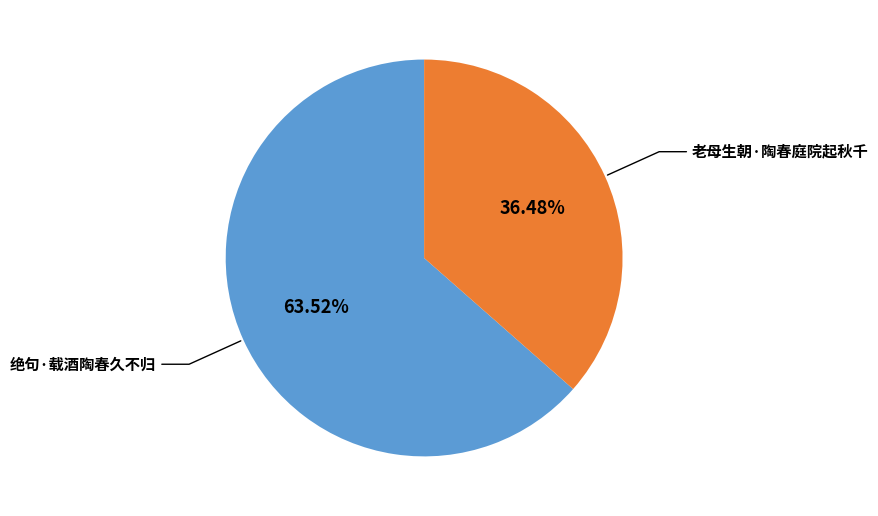

Does any single category account for the majority?

Yes